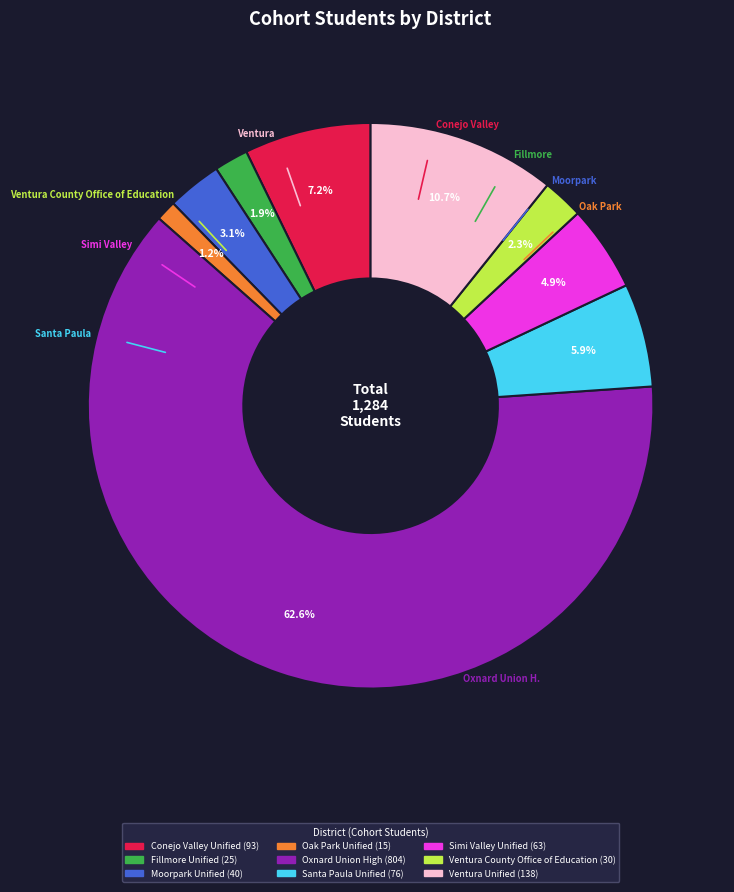

Between Oak Park Unified and Oxnard Union High, which is larger?

Oxnard Union High